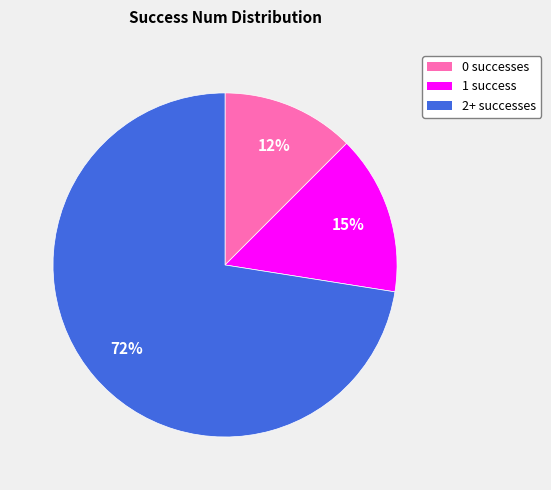

Which has a higher value, 2+ successes or 1 success?

2+ successes